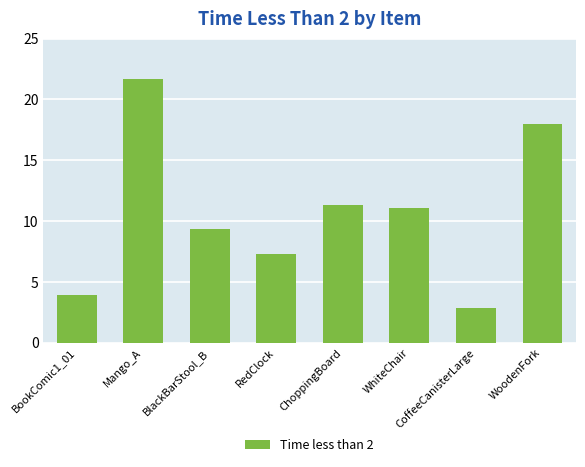

What is the sum of all values?

85.4